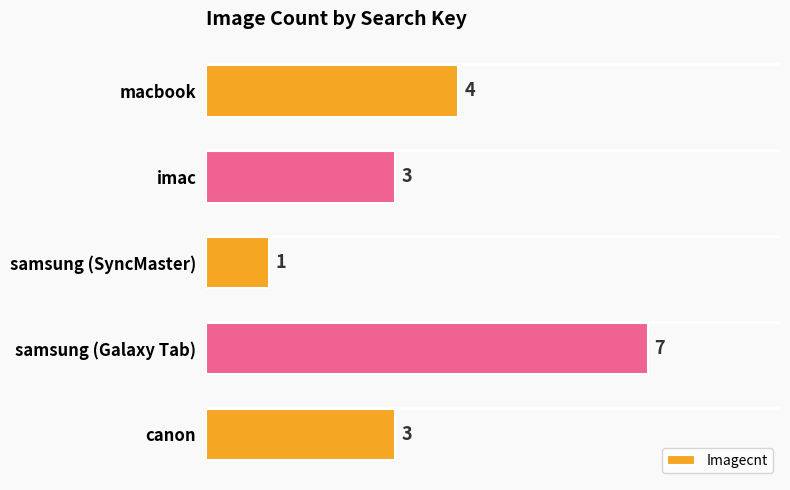

Approximately how many times larger is the value at canon compared to samsung (SyncMaster)?

3.0